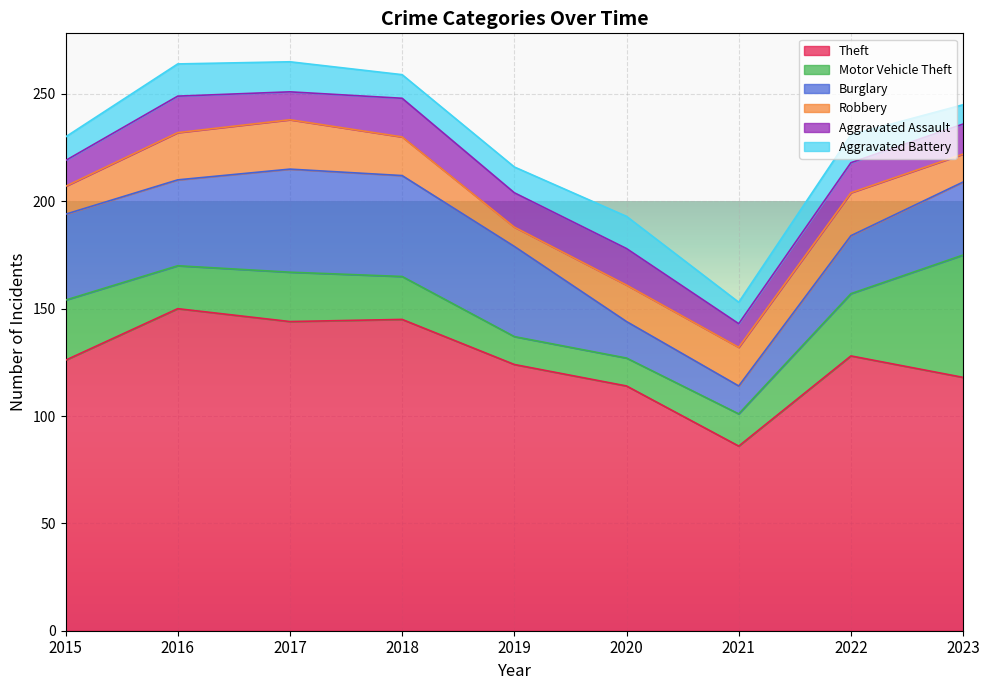

What is the difference between the maximum and minimum values in the Motor Vehicle Theft series?

44